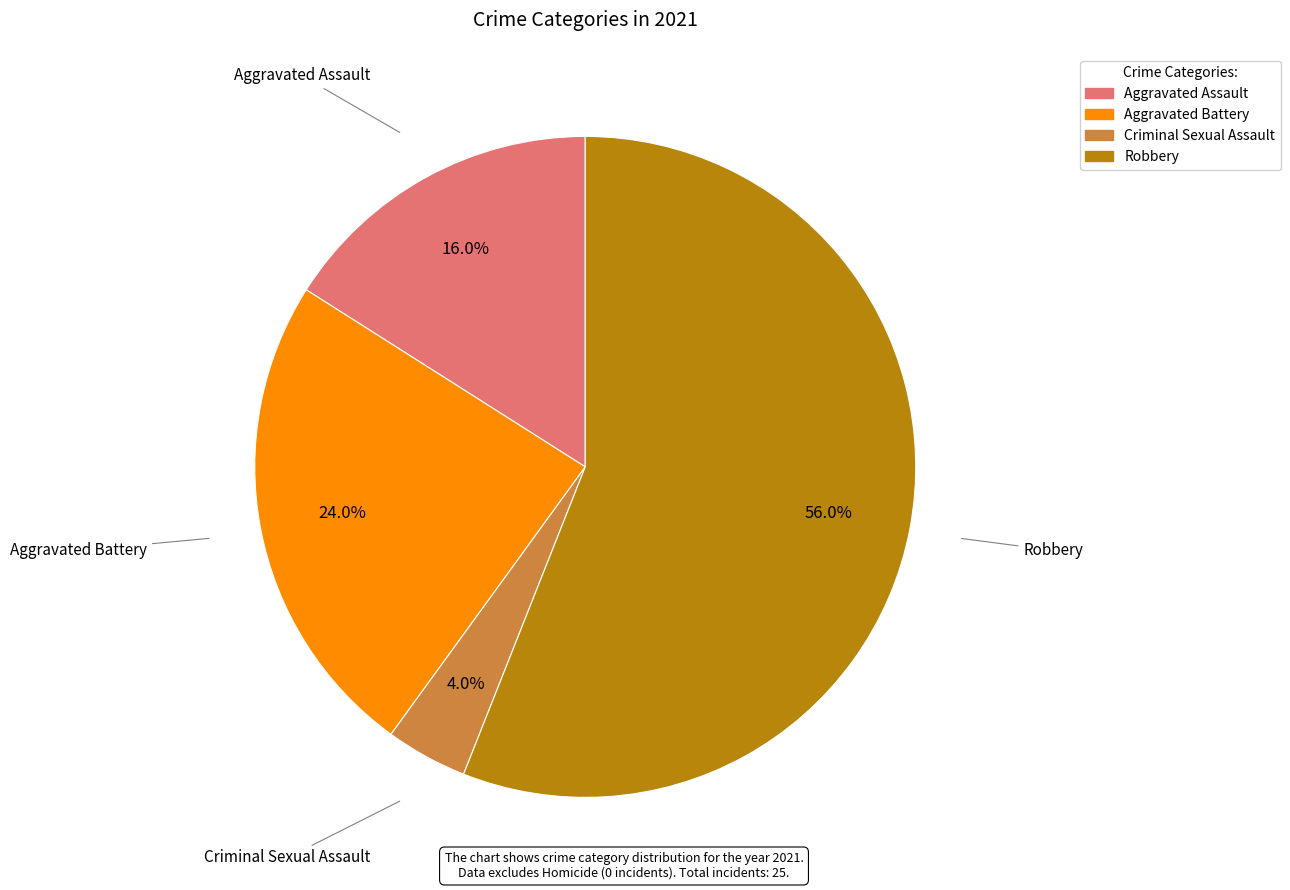

Between Robbery and Criminal Sexual Assault, which is larger?

Robbery